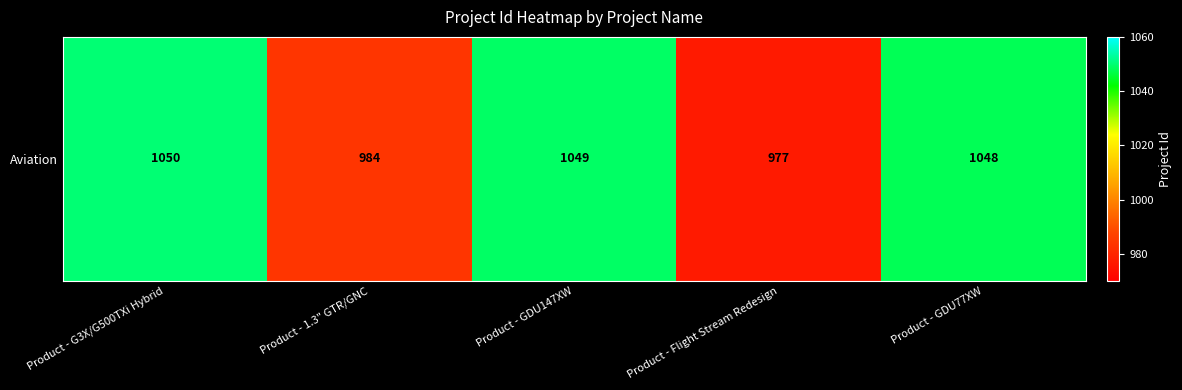

Which has a higher value, Product - GDU77XW or Product - GDU147XW?

Product - GDU147XW